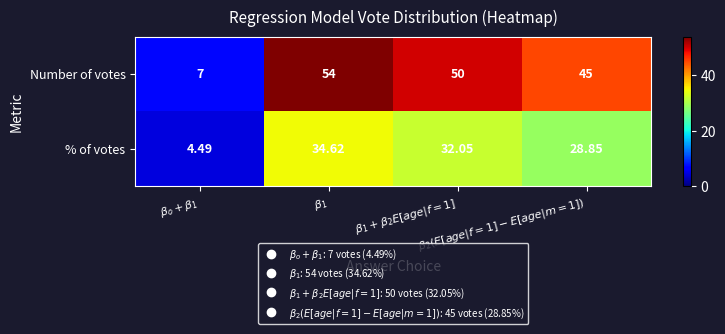

List the series in order of their peak value, lowest first.

% of votes, Number of votes